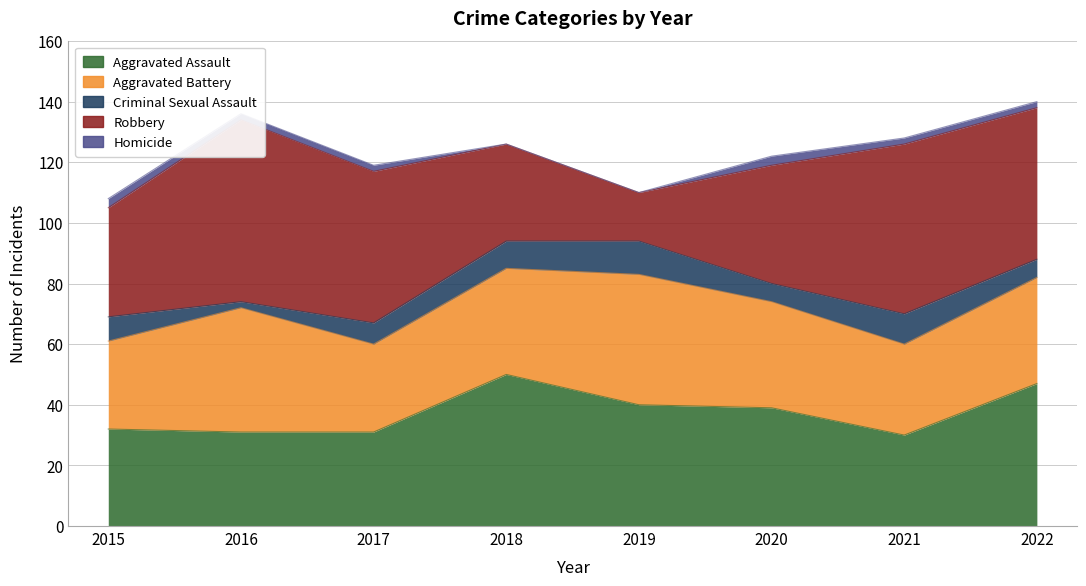

True or false: Robbery and Criminal Sexual Assault intersect in this chart.

False